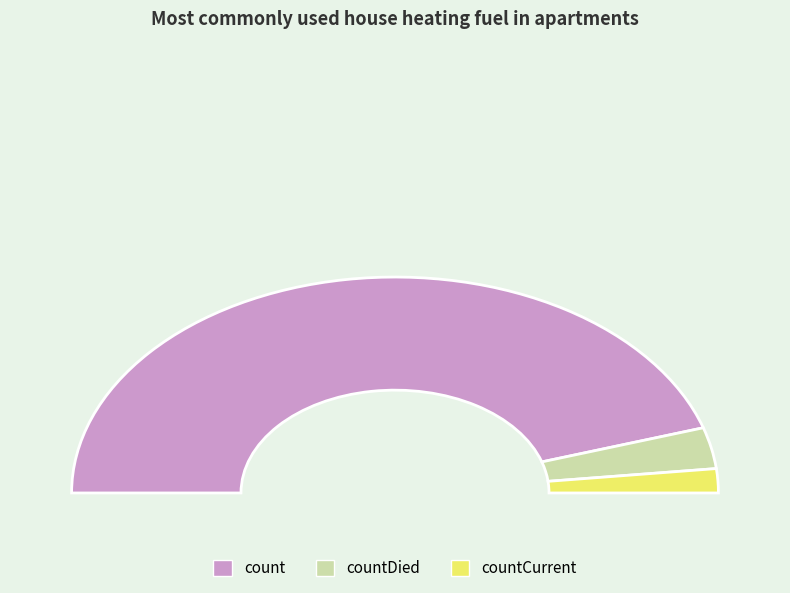

Count the number of slices in the pie.

3